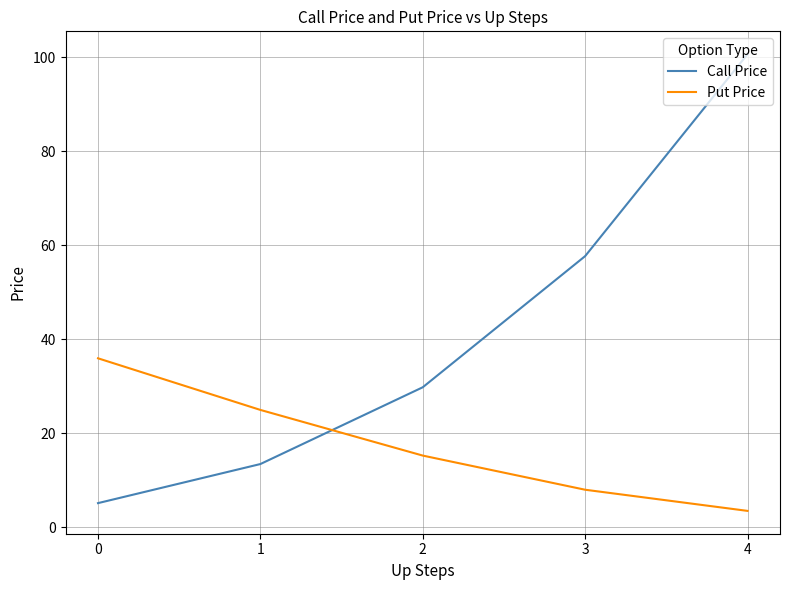

Where do Put Price and Call Price first cross each other?

2 and 1